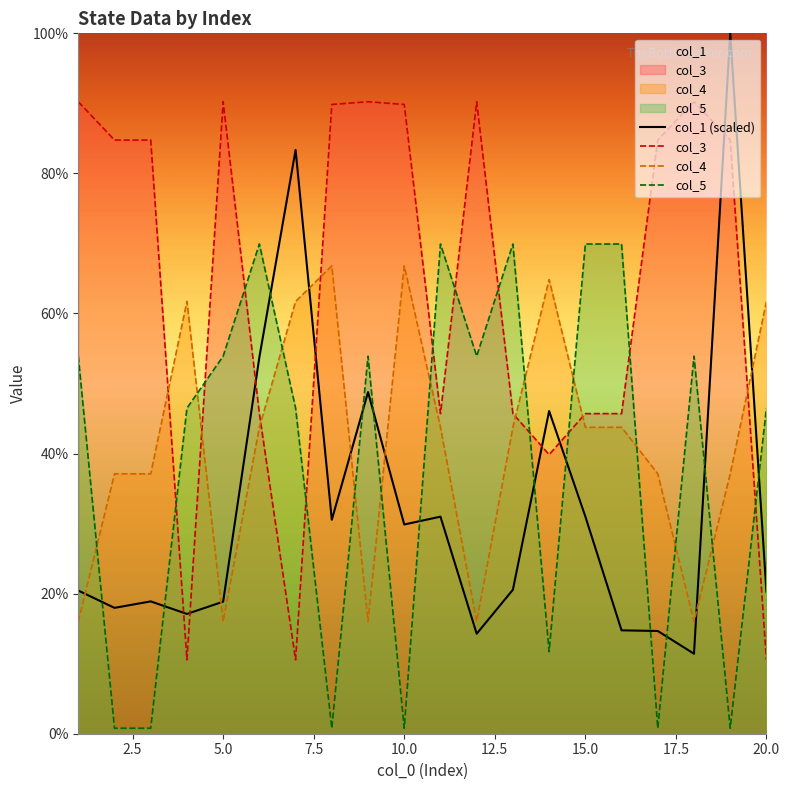

What is the average value of the col_1 series?

0.3